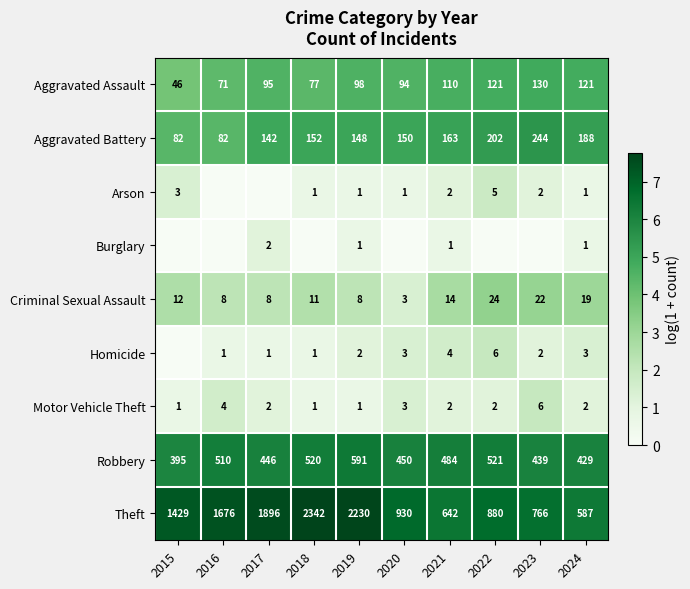

At how many categories does at least one series exceed 3?

10